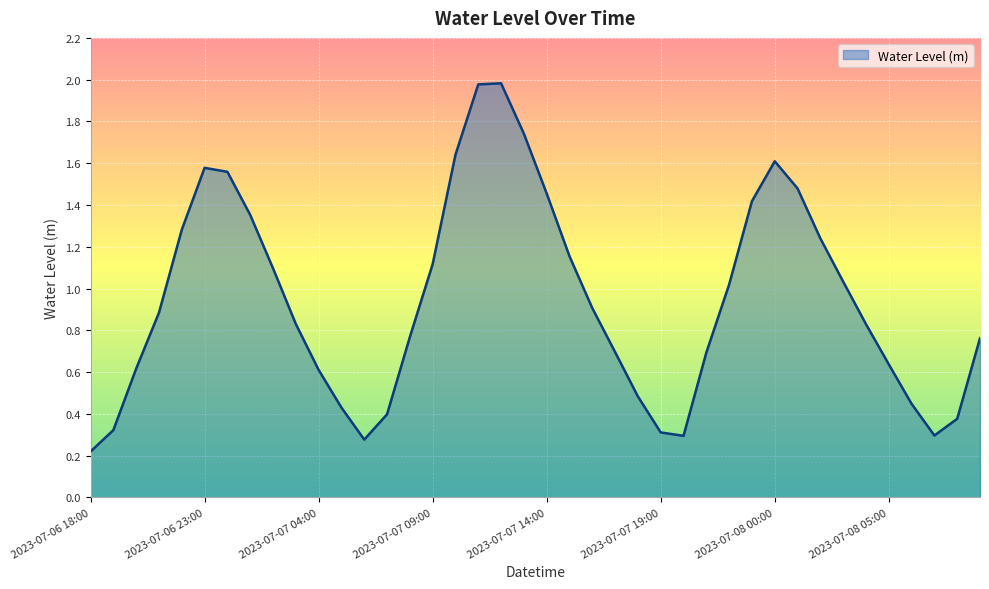

What is the difference between the maximum and minimum values?

1.8